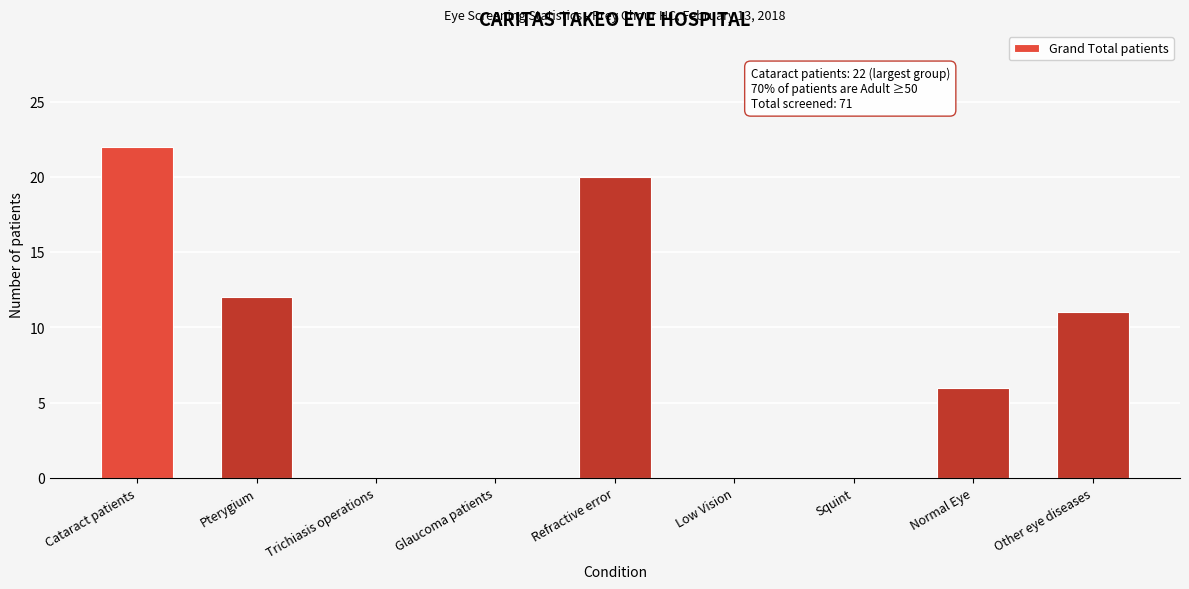

Reading left to right, list all the values displayed in this chart.

Cataract patients=22	Pterygium=12	Trichiasis operations=0	Glaucoma patients=0	Refractive error=20	Low Vision=0	Squint=0	Normal Eye=6	Other eye diseases=11